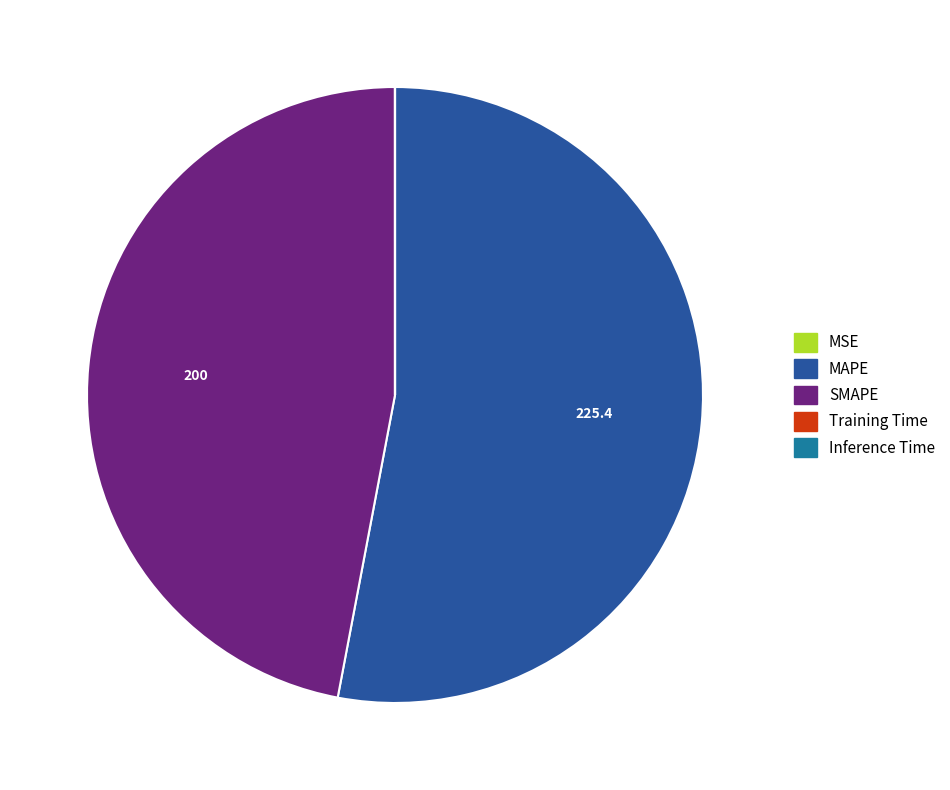

Which slice represents more than half of the pie?

MAPE